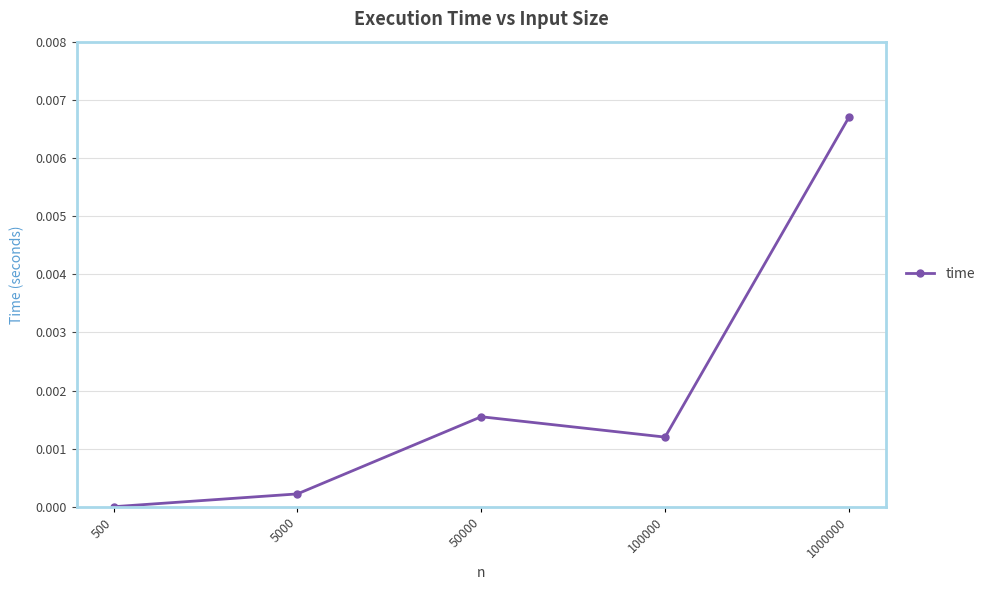

True or false: the data shows 0.0 at 500.

True